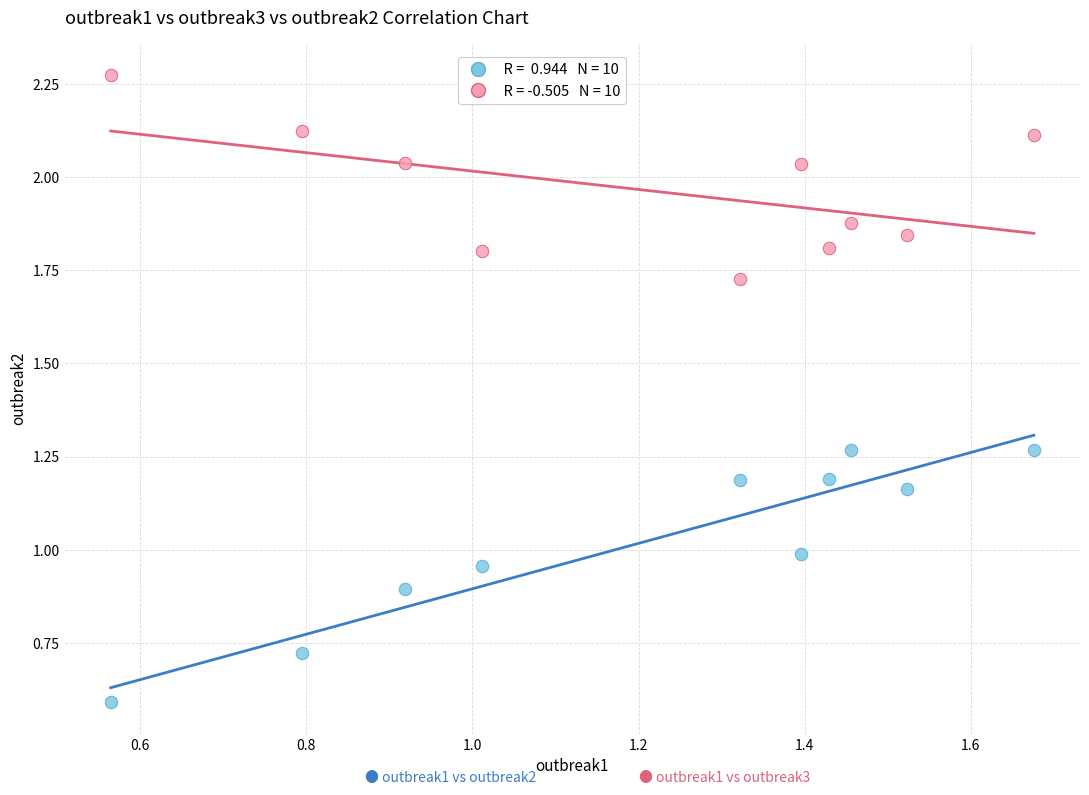

Across all data points, what is the range of X values (max minus min)?

1.1